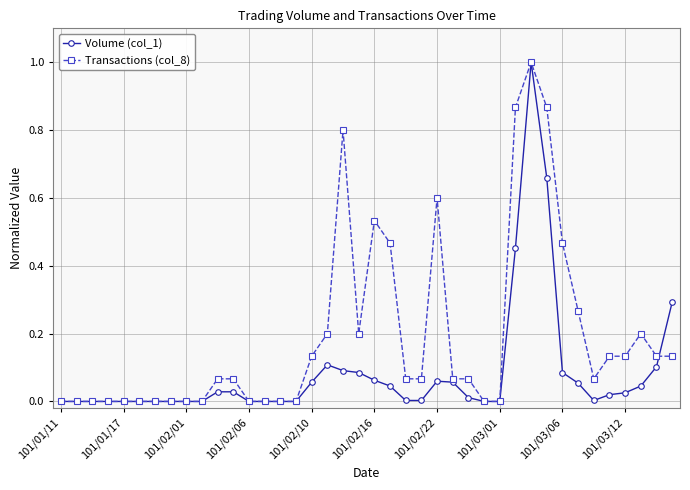

True or false: Transactions (col_8) has more than 0 interior local peaks.

True